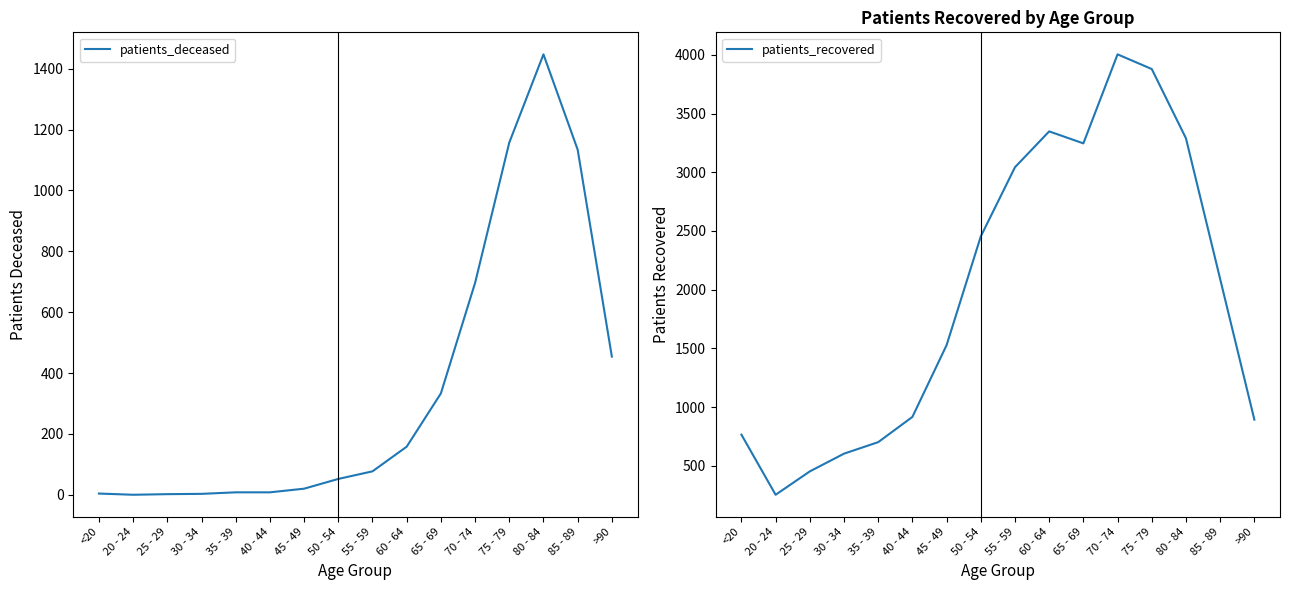

List the series in order of their peak value, highest first.

patients_recovered, patients_deceased